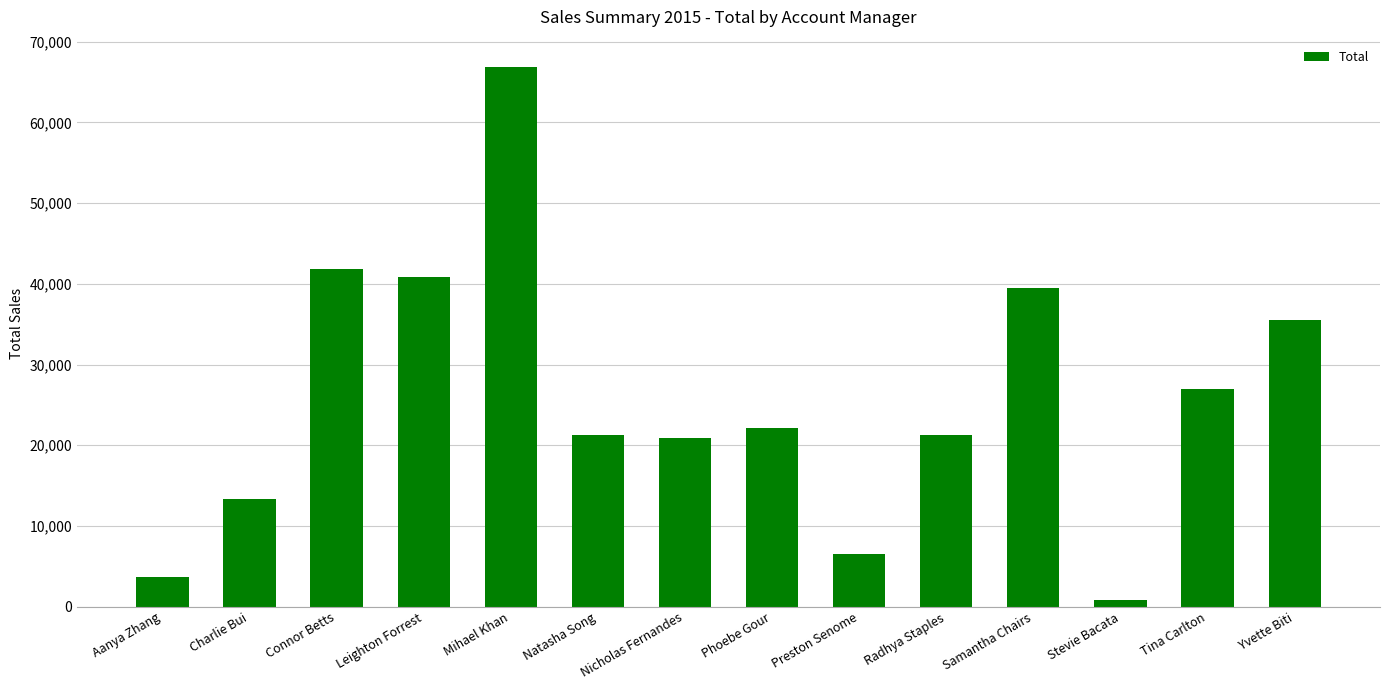

What is the change in value from Aanya Zhang to Leighton Forrest?

+37222.2